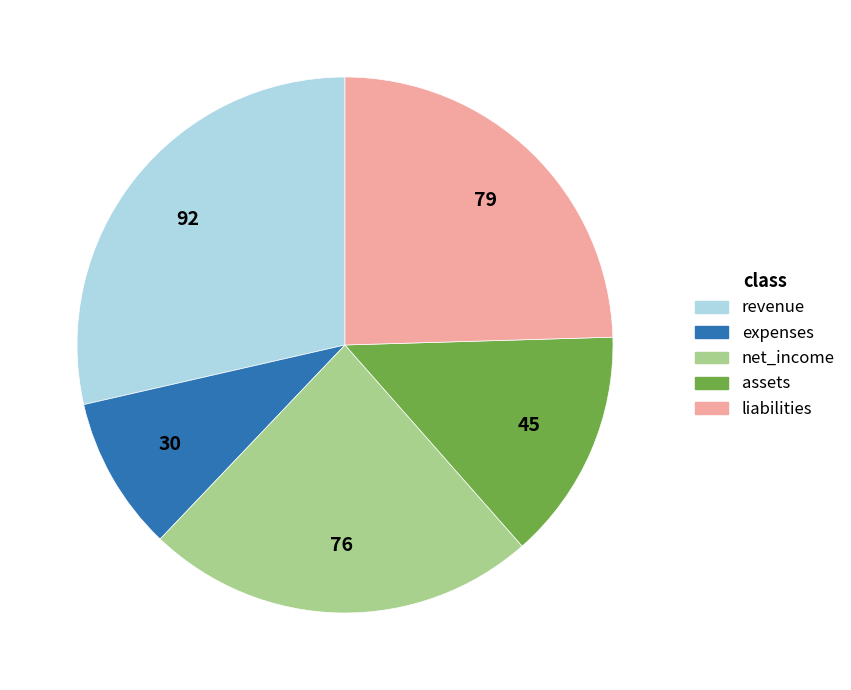

Do net_income and liabilities together represent more than half of the pie?

No